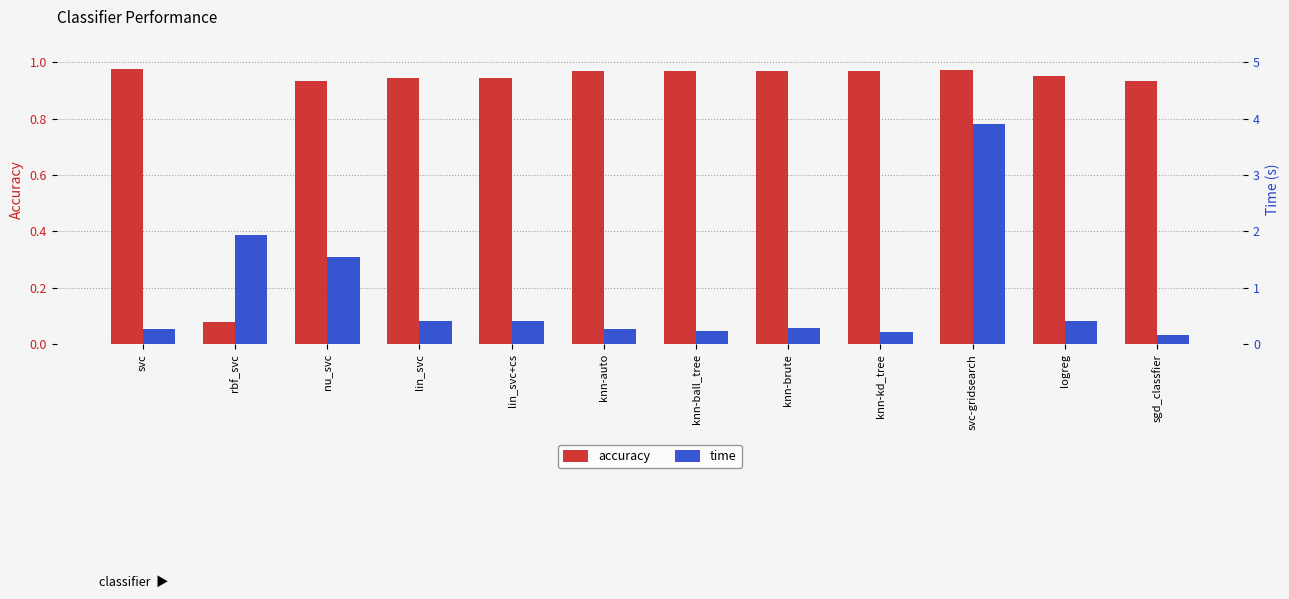

What are all the series names shown in the legend?

accuracy, time